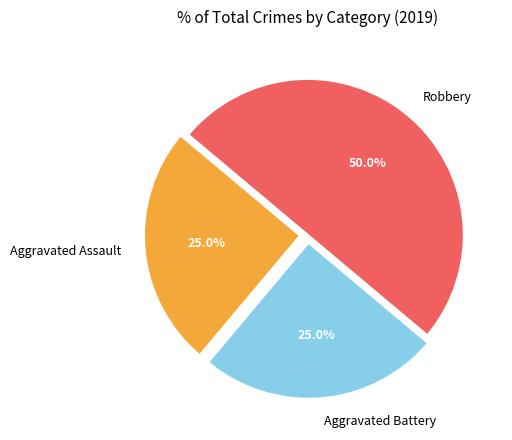

What percentage is the Aggravated Assault slice, to the nearest percent?

25%